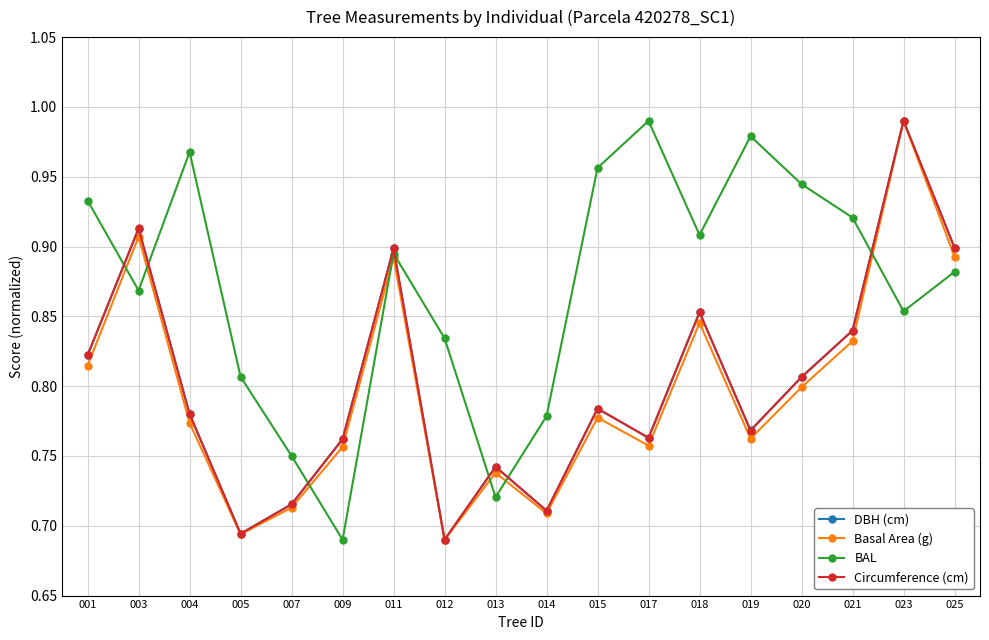

Which series has the largest total across all categories?

BAL